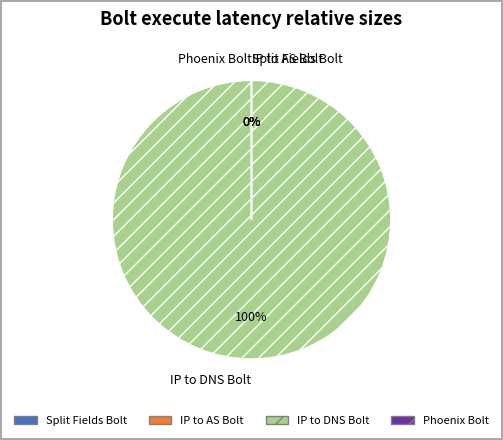

Is 441543011 the majority of the pie?

No